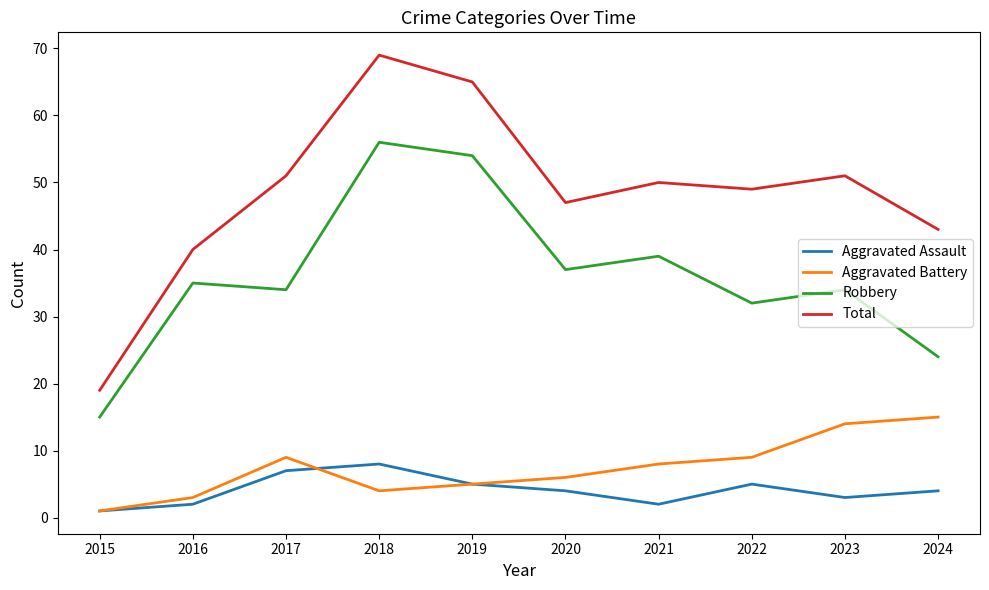

The Aggravated Assault series shows 1 at 2015. True or false?

True